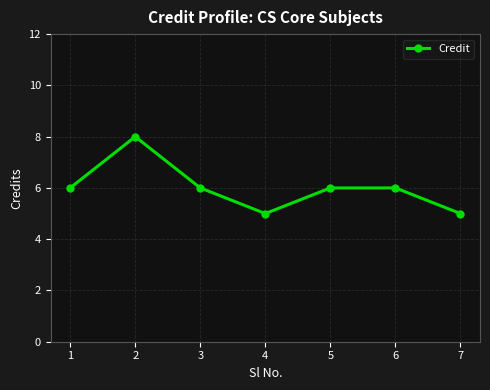

The value at 4 is 8. True or false?

False